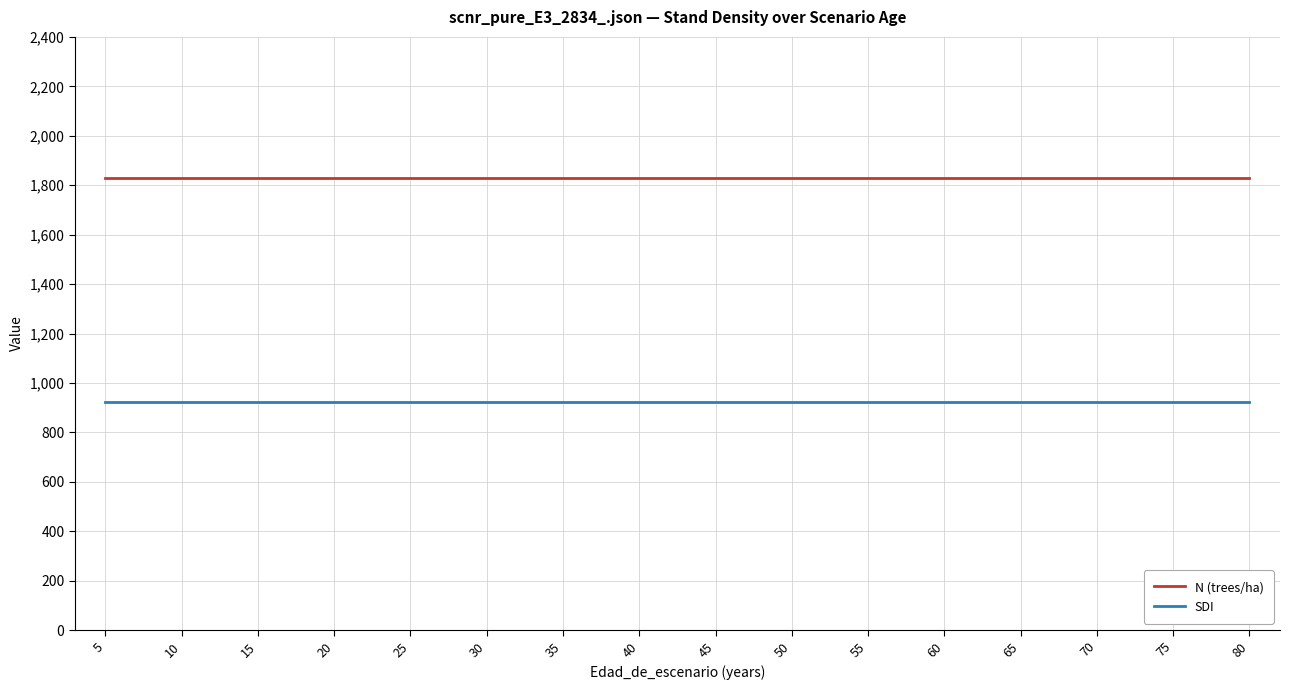

At 40, list the series in order from smallest to largest.

SDI, N (trees/ha)